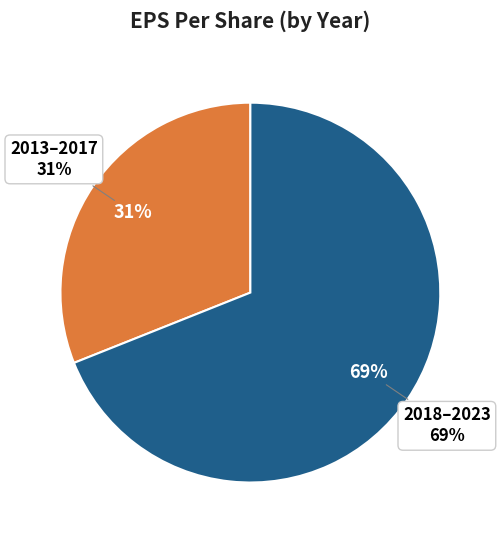

Is there a majority slice in this chart?

No